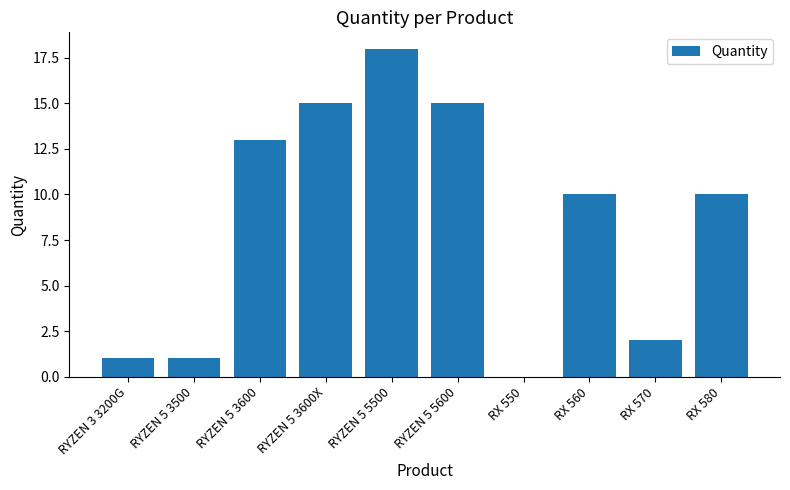

What is the sum of the values at RX 560 and RX 570?

12